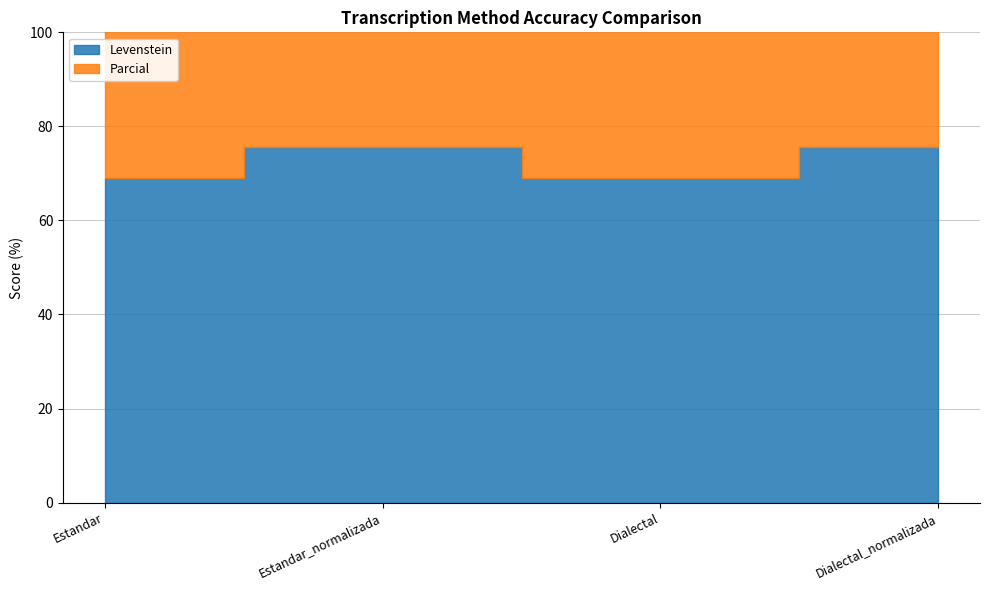

Reading right to left, list all the values displayed in this chart.

Levenstein: 75.6	69.0	75.6	69.0
Parcial: 85.0	79.0	85.0	79.0